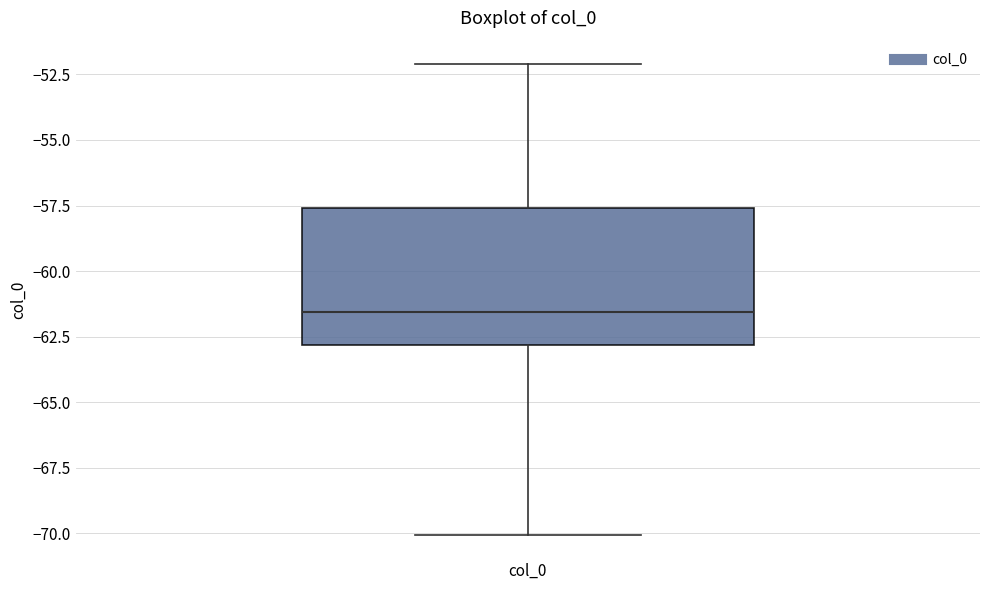

Where is the lower edge of the box for col_0 on the y-axis? The values are not printed on the chart, so give them approximately, as read against the axis.

-63.0